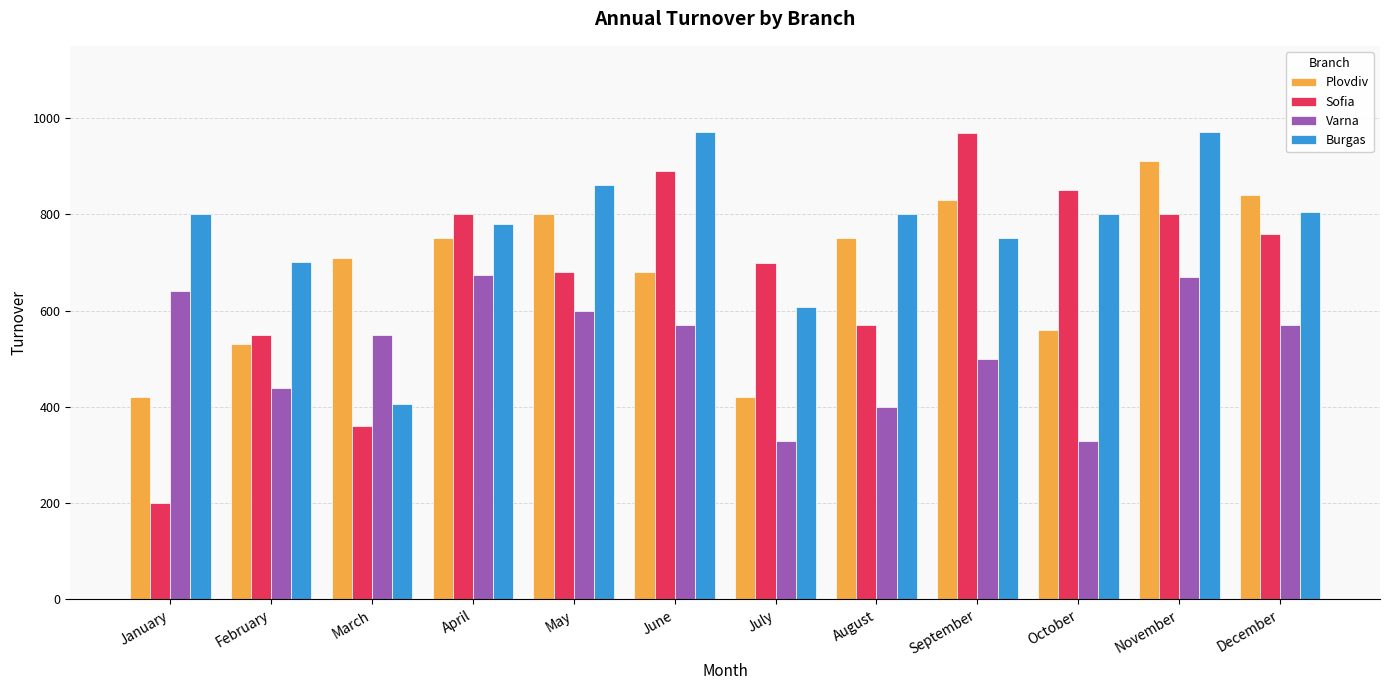

Where is Plovdiv nearest to the value 665?

June